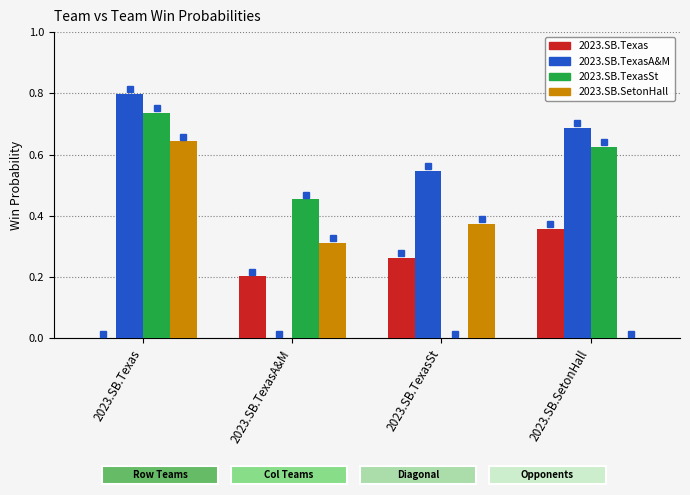

What is the difference between the 2023.SB.TexasSt values at 2023.SB.SetonHall and 2023.SB.TexasA&M?

0.2